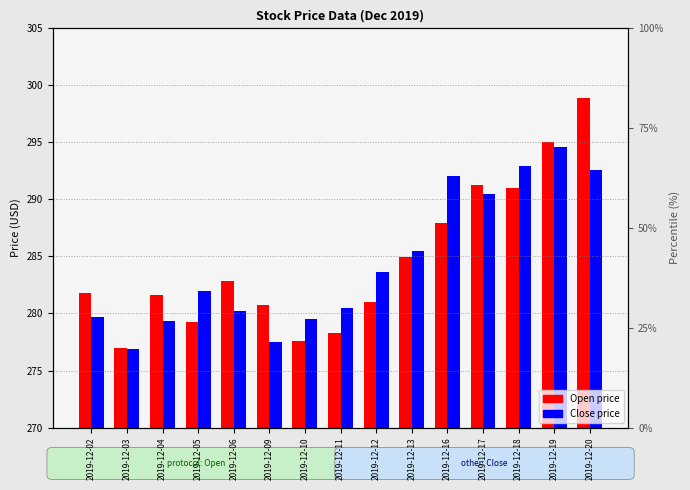

The value of Open at 2019-12-18 is 32.3. True or false?

False